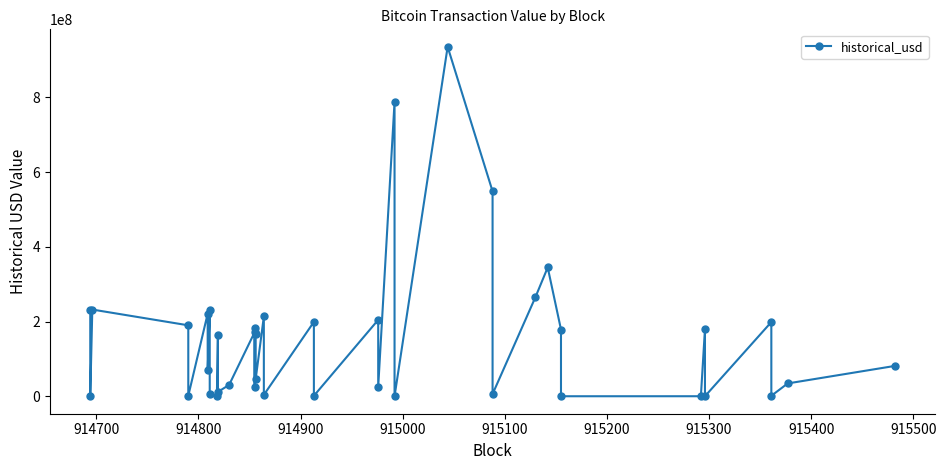

How many points are higher than both their immediate neighbors (excluding endpoints)?

14